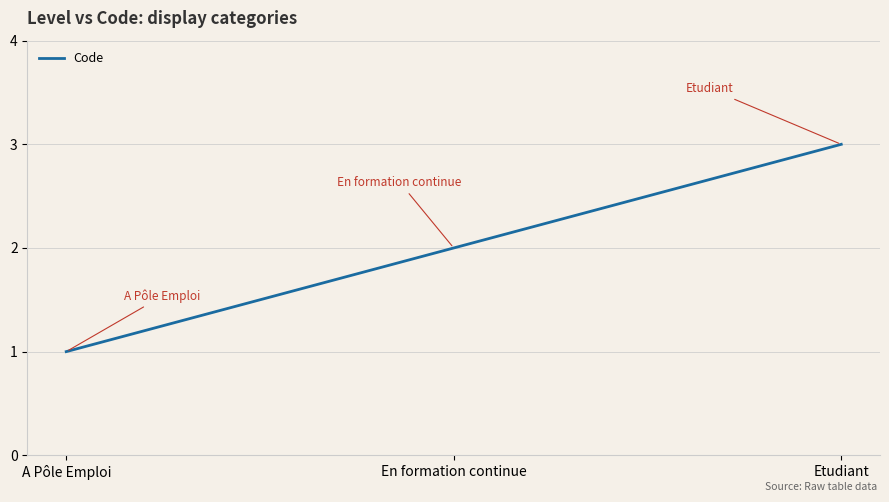

What position from the left is En formation continue?

2